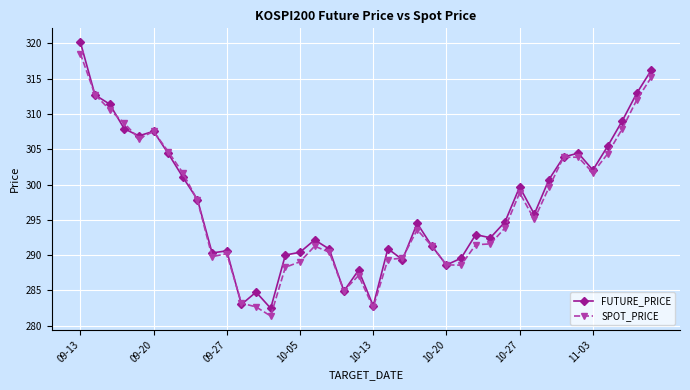

How many distinct data groups are displayed?

2